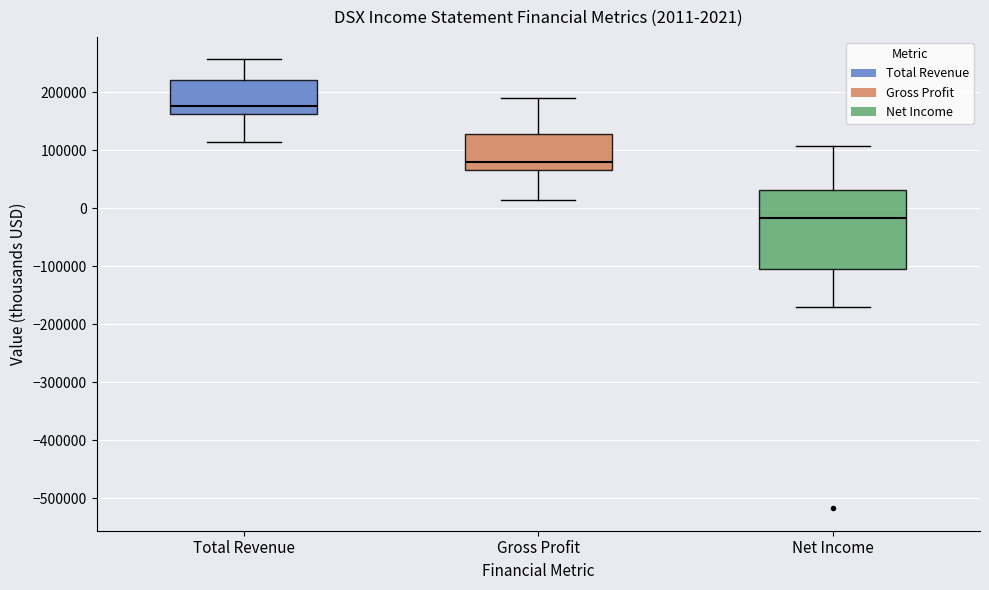

Which box is the tallest, from its lower edge to its upper edge?

Net Income